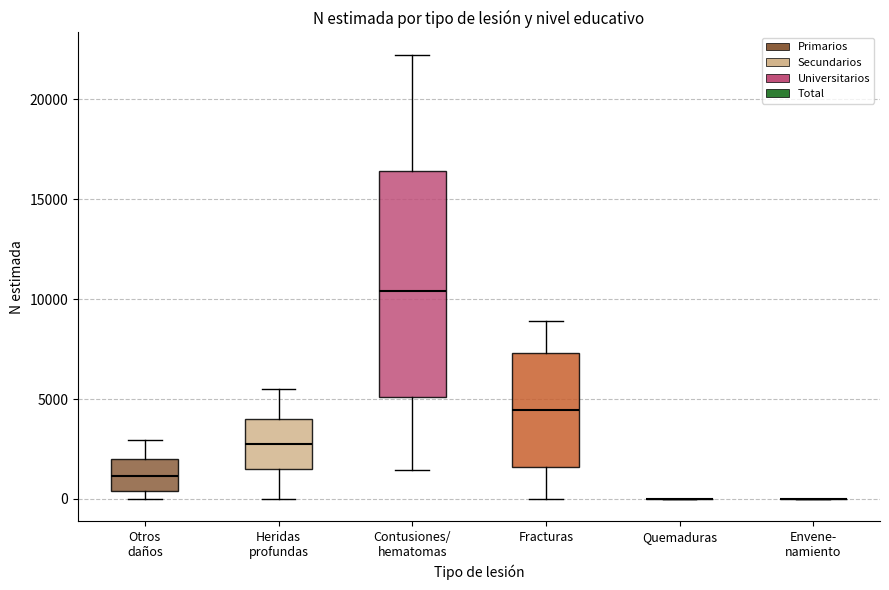

Reading left to right, read every box against the y-axis: the position of its median line, the range the box covers, and the ends of its whiskers. The values are not printed on the chart, so give them approximately, as read against the axis.

Otros daños: median 1000, box 500 to 2000, whiskers 0 to 3000
Heridas profundas: median 3000, box 1500 to 4000, whiskers 0 to 5500
Contusiones/ hematomas: median 10500, box 5000 to 16500, whiskers 1500 to 22000
Fracturas: median 4500, box 1500 to 7500, whiskers 0 to 9000
Quemaduras: box collapsed to a line at 0, whiskers 0 to 0
Envene- namiento: box collapsed to a line at 0, whiskers 0 to 0